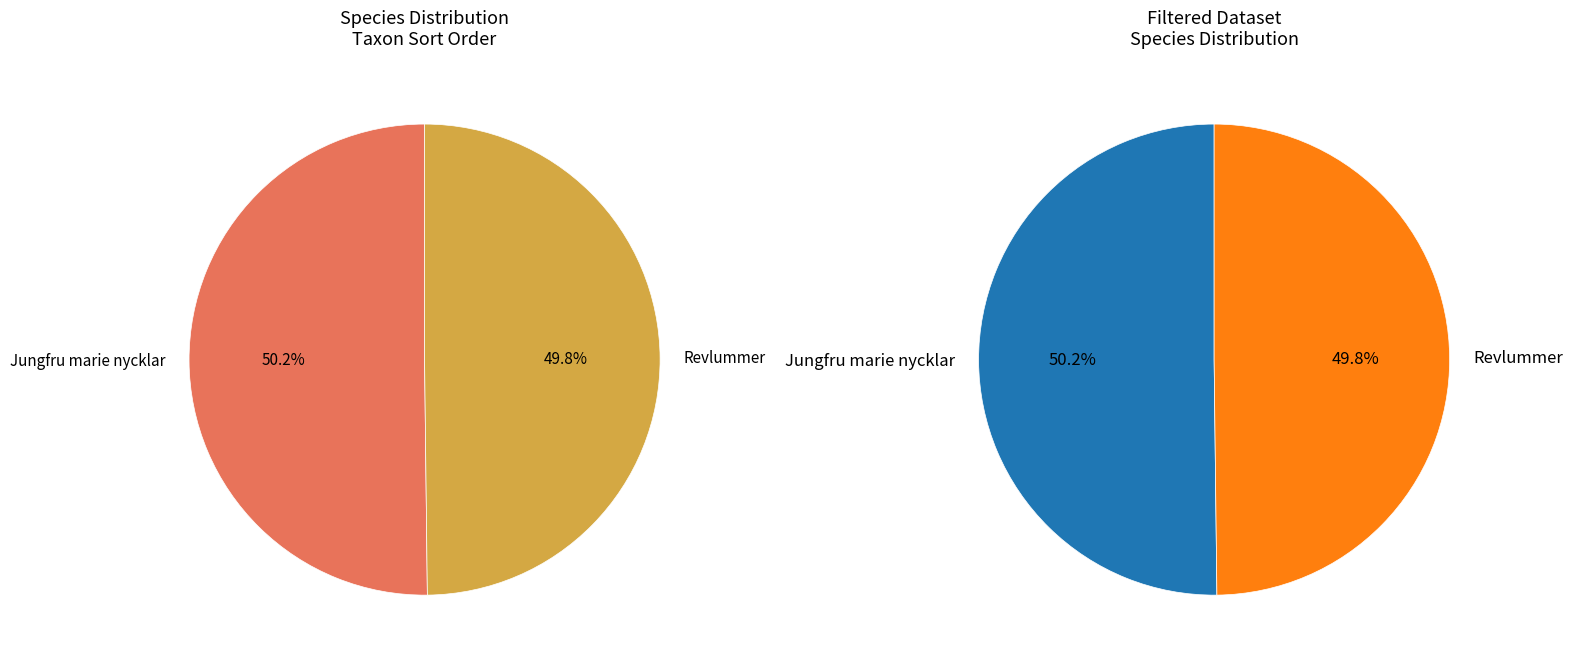

Rank the categories by value from highest to lowest.

Jungfru marie nycklar, Revlummer